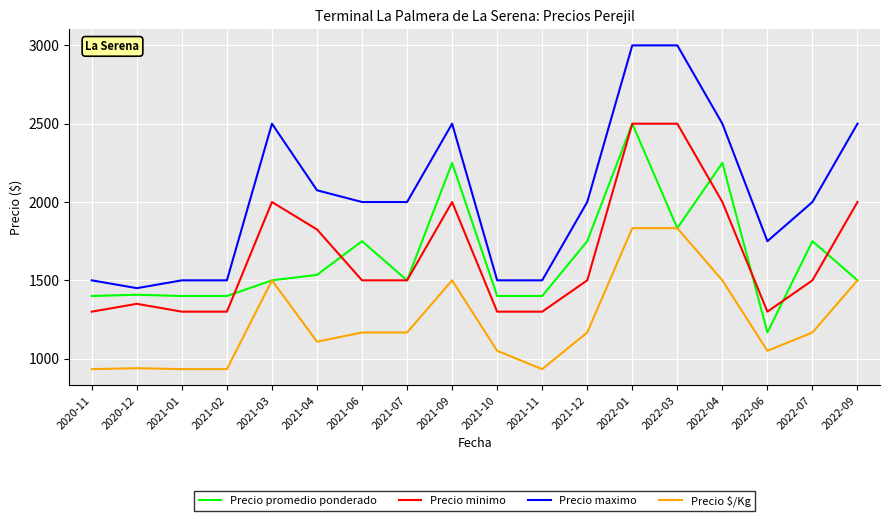

At how many categories does at least one series exceed 1461?

17